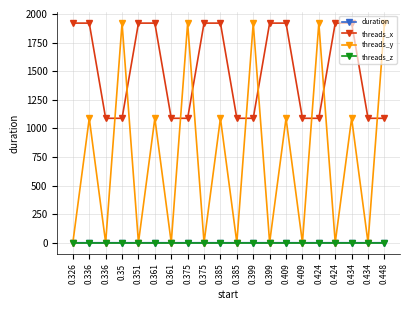

What are all the series names shown in the legend?

duration, threads_x, threads_y, threads_z